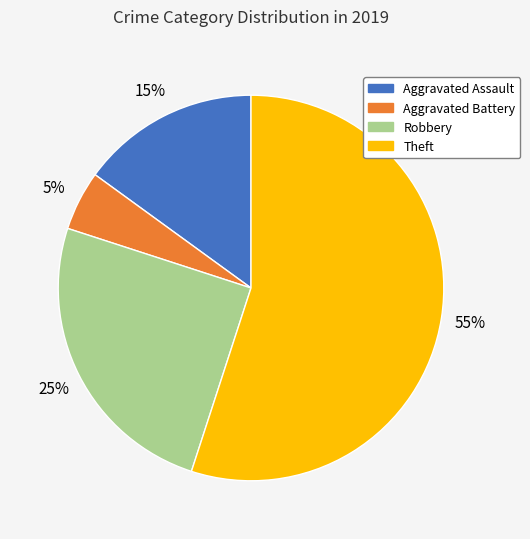

Do Robbery and Aggravated Assault together represent more than half of the pie?

No